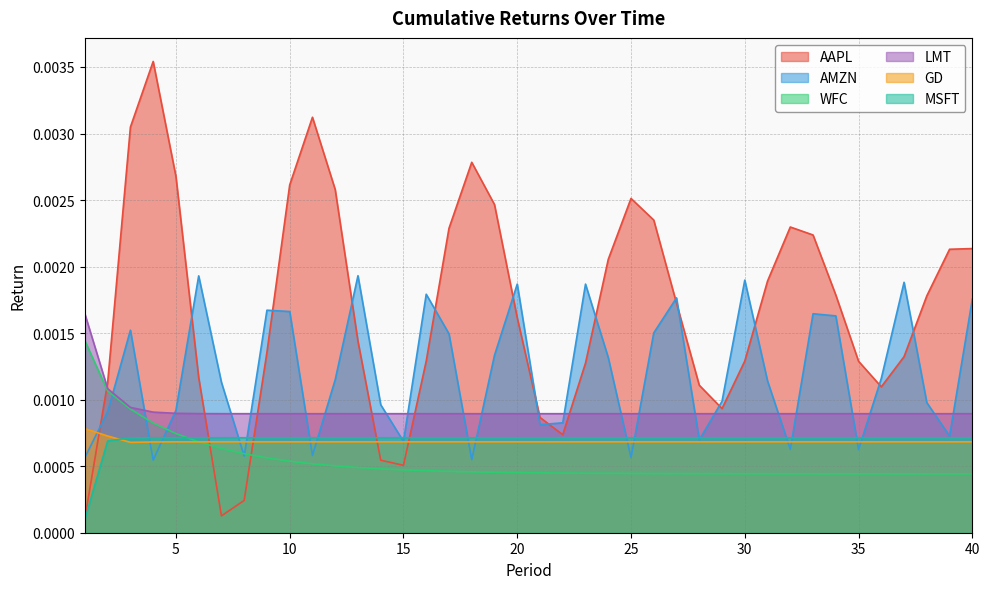

Rank the categories by AMZN value from highest to lowest.

13, 6, 30, 37, 23, 20, 16, 27, 40, 9, 10, 33, 34, 3, 26, 17, 19, 24, 36, 12, 31, 7, 29, 38, 14, 5, 2, 22, 21, 39, 28, 15, 32, 35, 11, 8, 1, 25, 18, 4